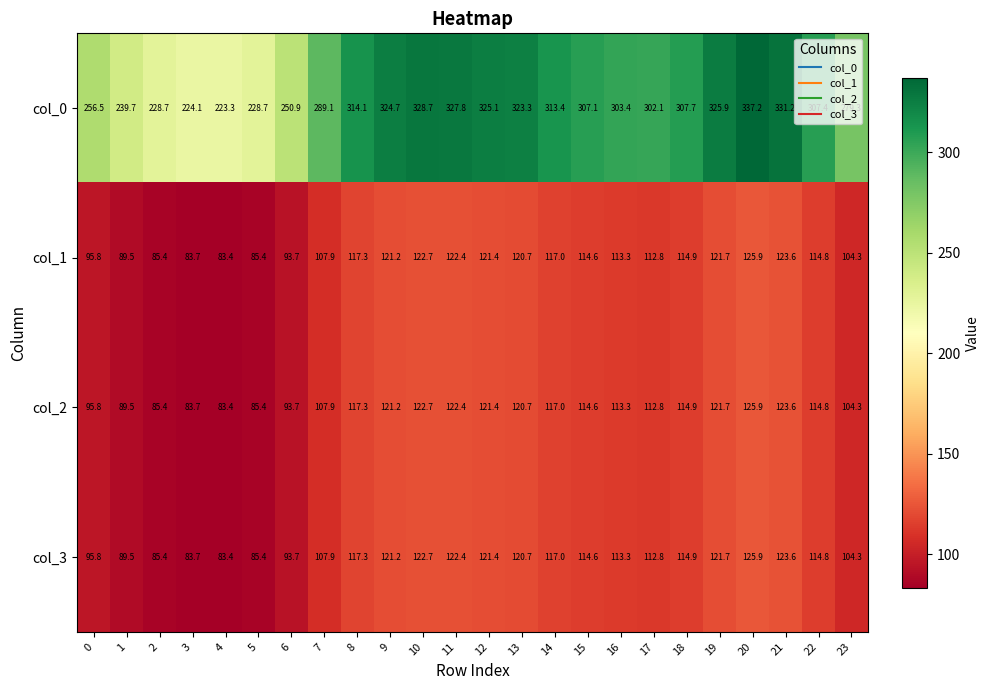

Is it true that col_0 equals 307.7 at 18?

True